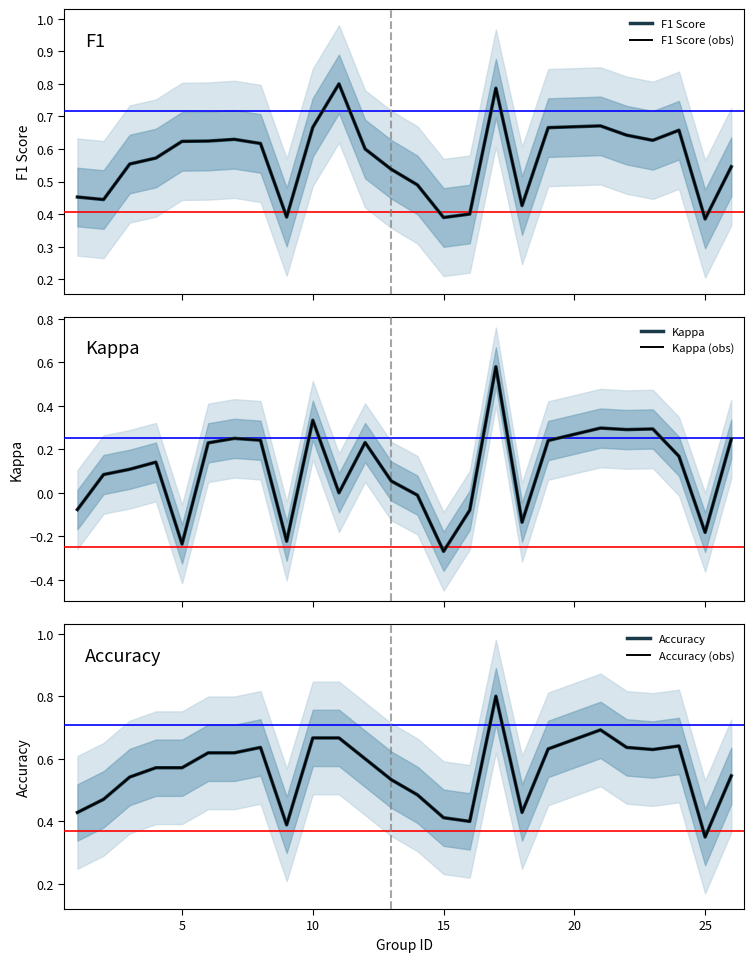

In Kappa (obs), how many points are lower than both neighbors (excluding endpoints)?

7